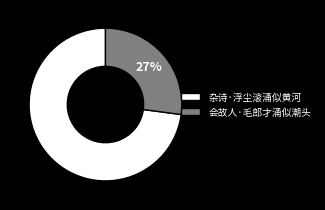

To the nearest percent, what is the combined percentage of 会故人·毛郎才涌似潮头 and 杂诗·浮尘滚涌似黄河?

100%